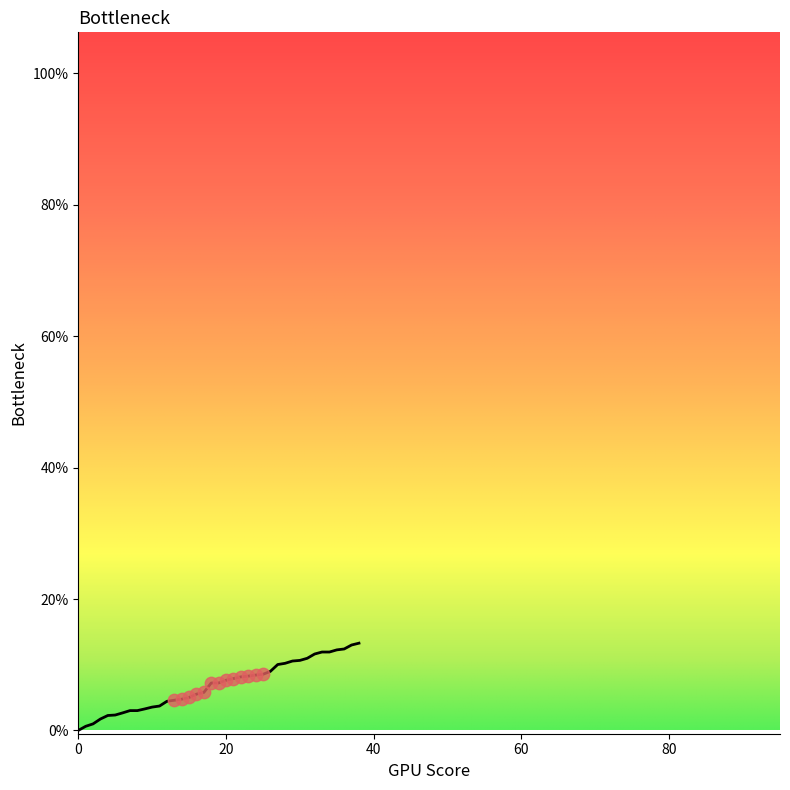

What is the difference between the maximum and minimum values?

13.3